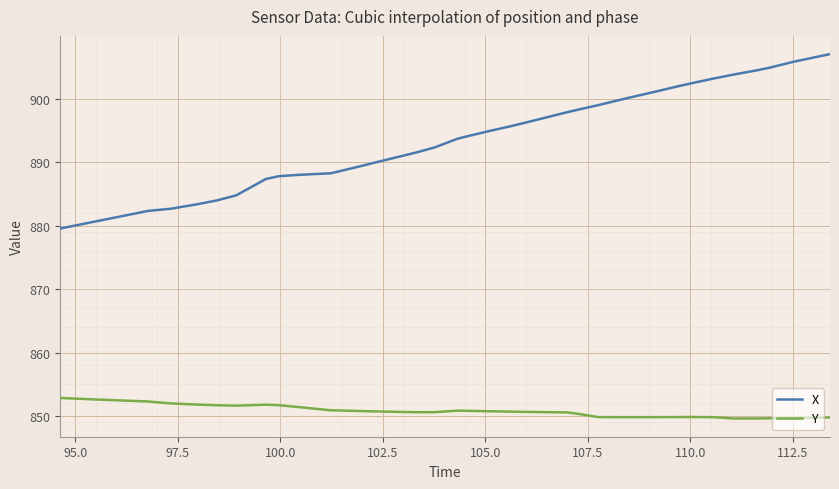

What is the maximum value for X?

907.0